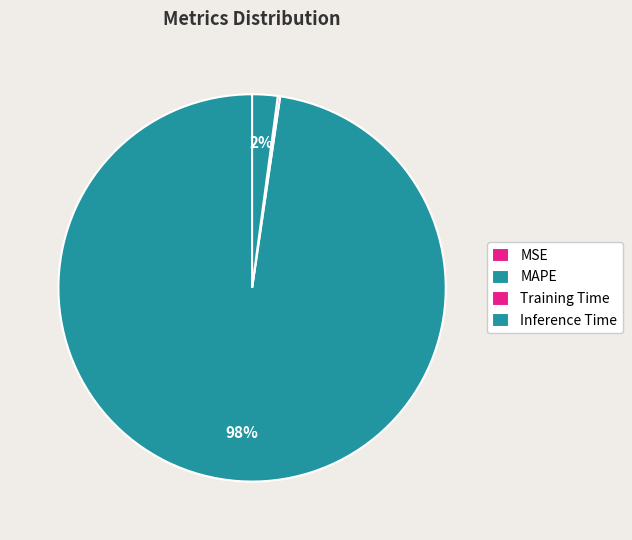

Count the number of slices in the pie.

4